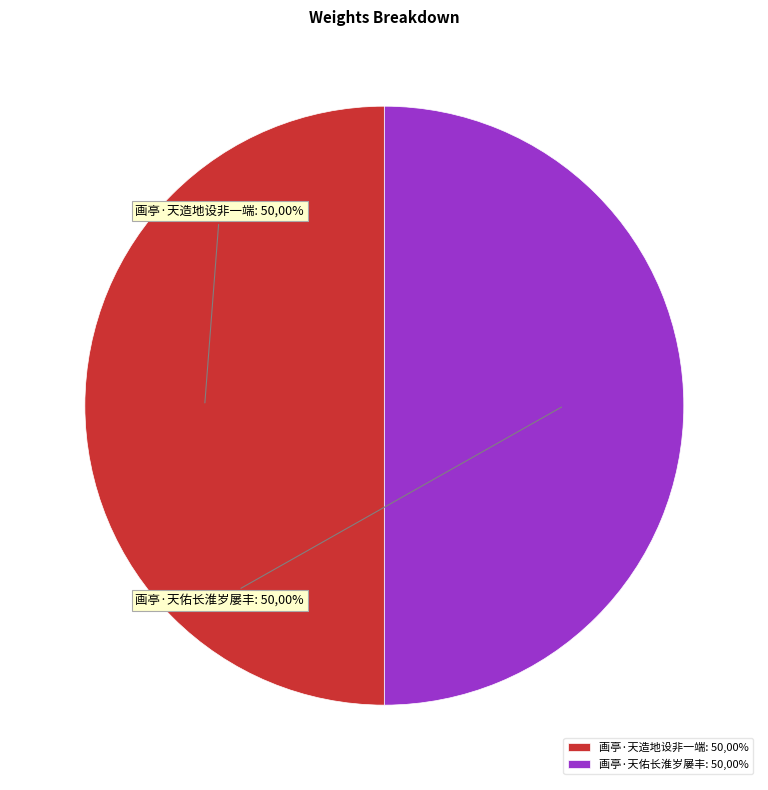

What is the largest slice in the pie chart?

画亭·天佑长淮岁屡丰